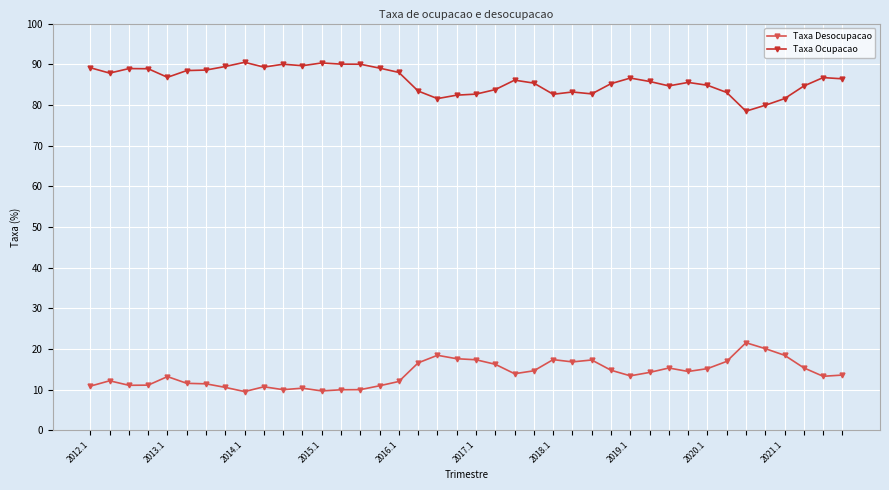

At how many categories does at least one series exceed 66?

40